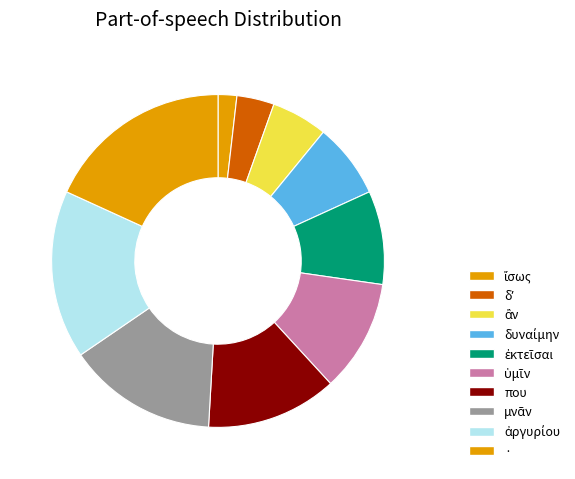

Is · the majority of the pie?

No